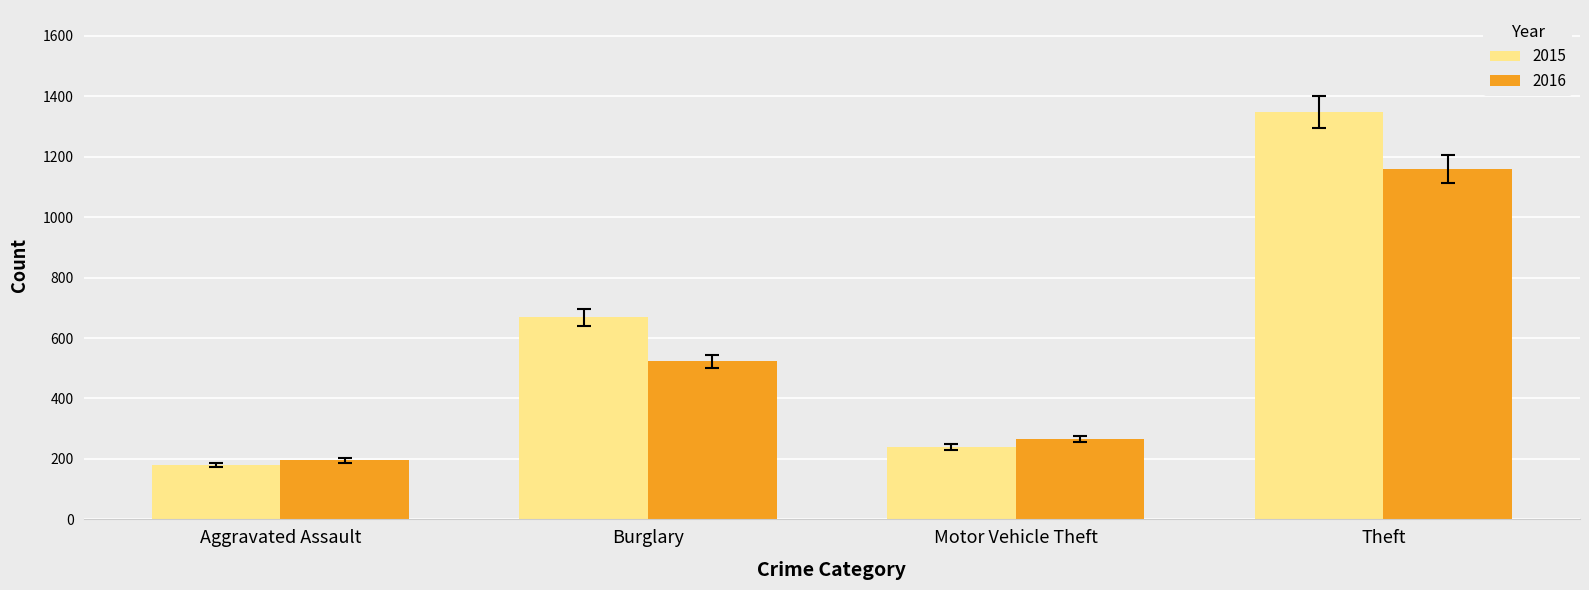

What is the smallest value displayed?

180